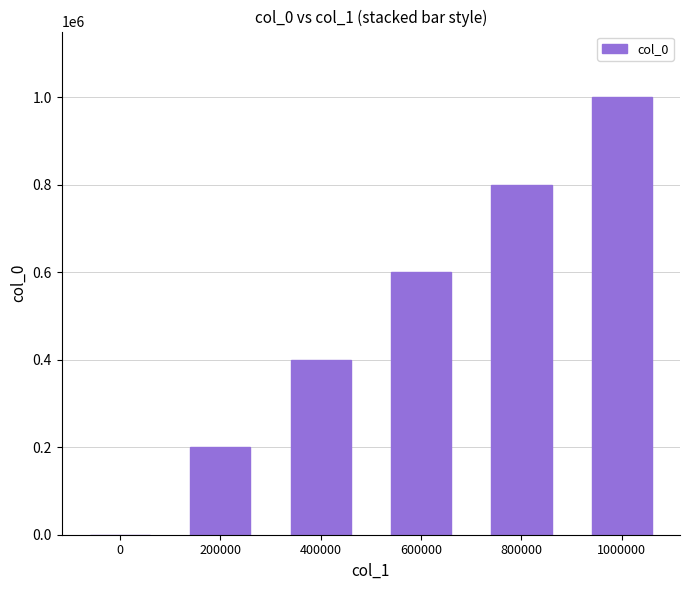

Between 1000000 and 0, which is larger?

1000000